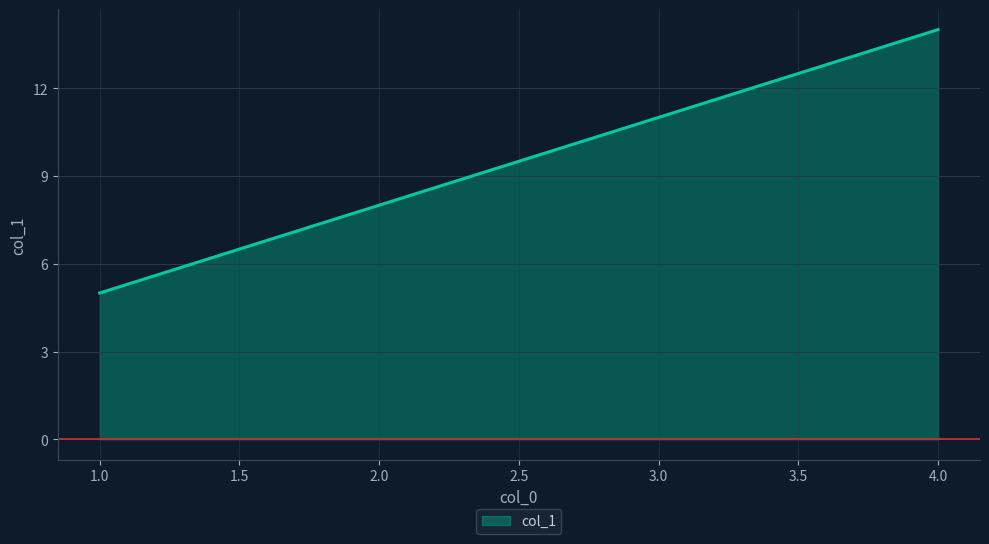

What is the average value?

10